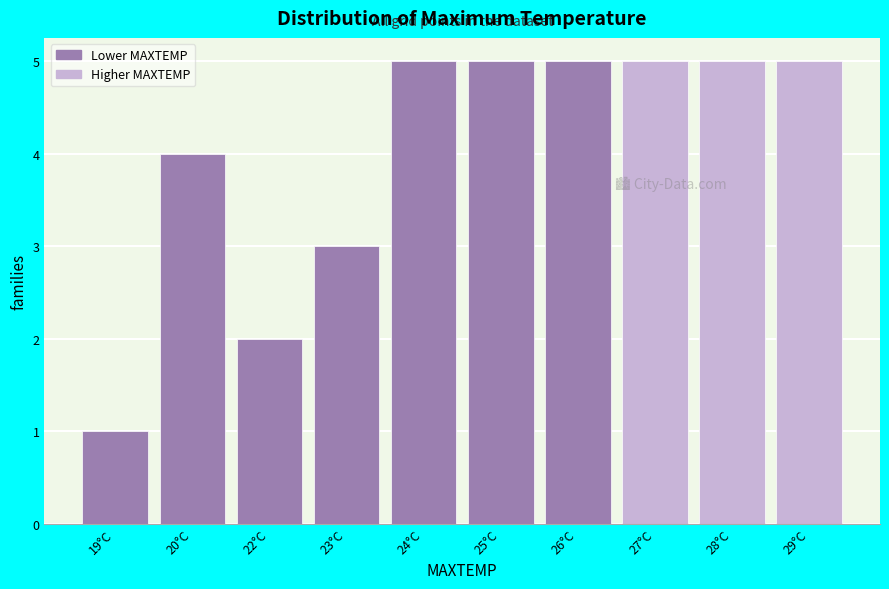

Reading left to right, what are all the values shown in this chart?

1	4	2	3	5	5	5	5	5	5